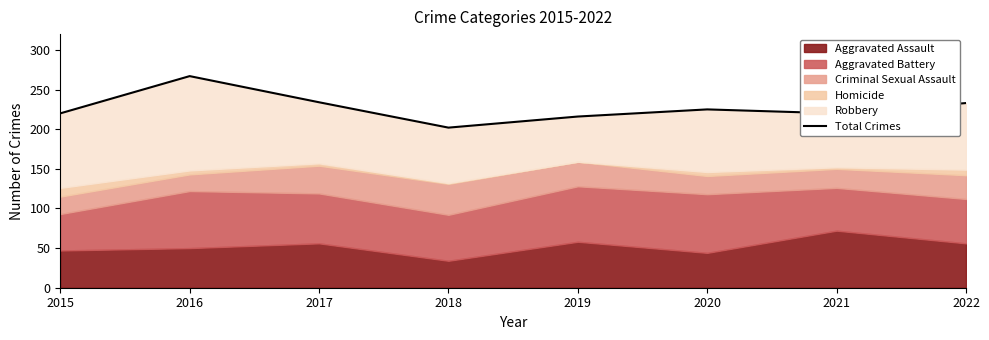

True or false: the data shows 391 at 2022.

False